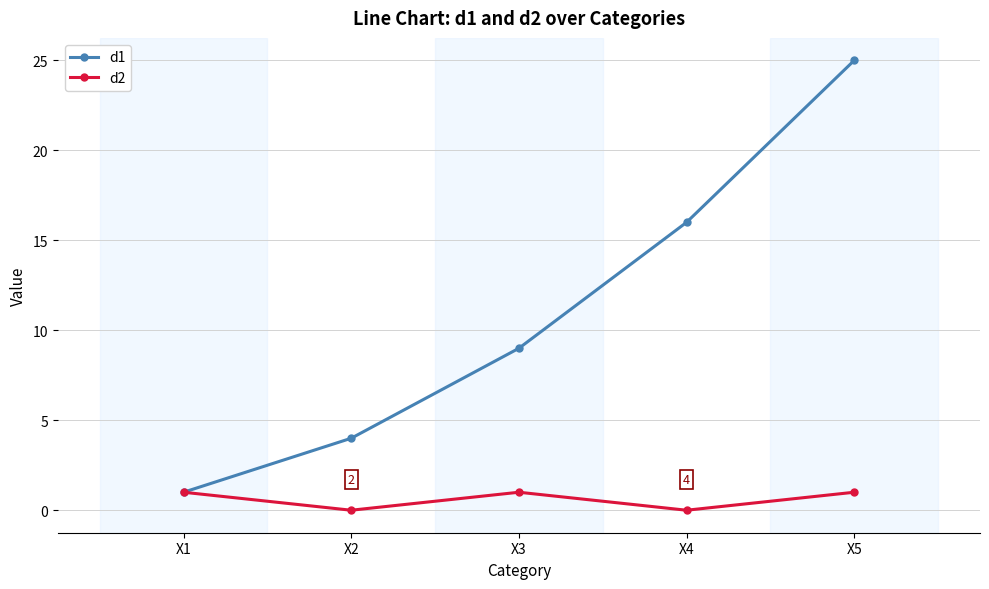

What is the greatest value displayed?

25